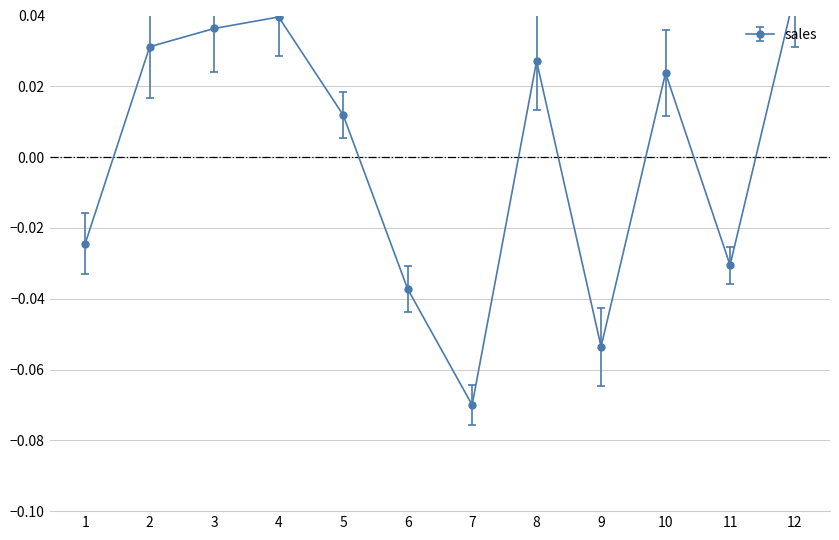

At which category does the chart reach its minimum across all series?

7